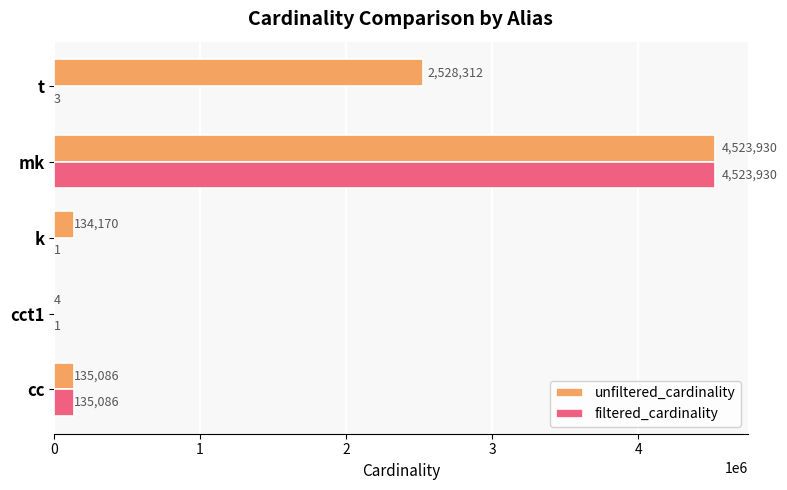

What is the sum of all unfiltered_cardinality values?

7321502